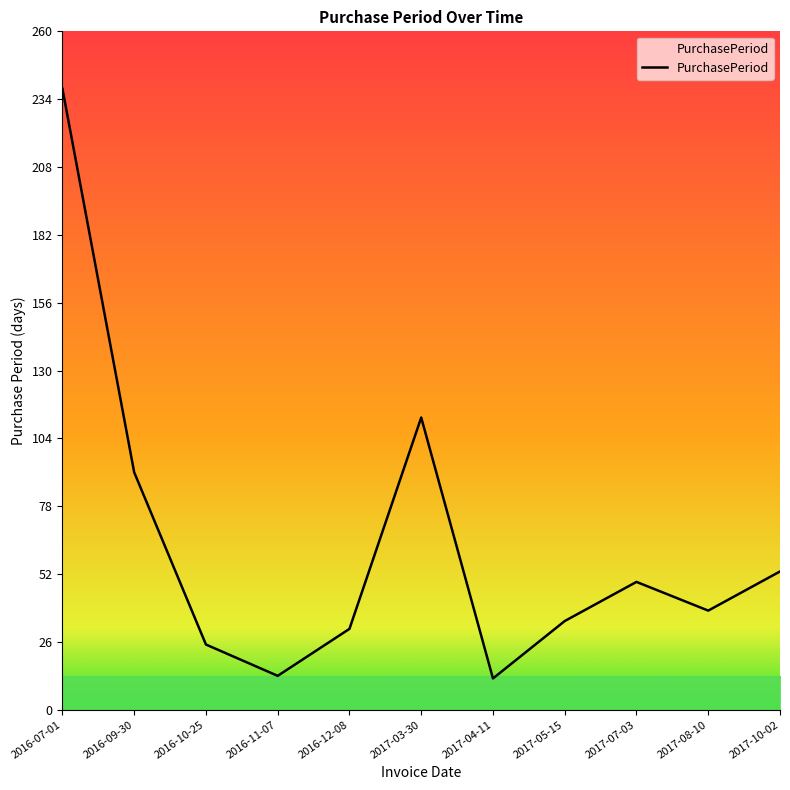

What position from the right is 2016-10-25?

9